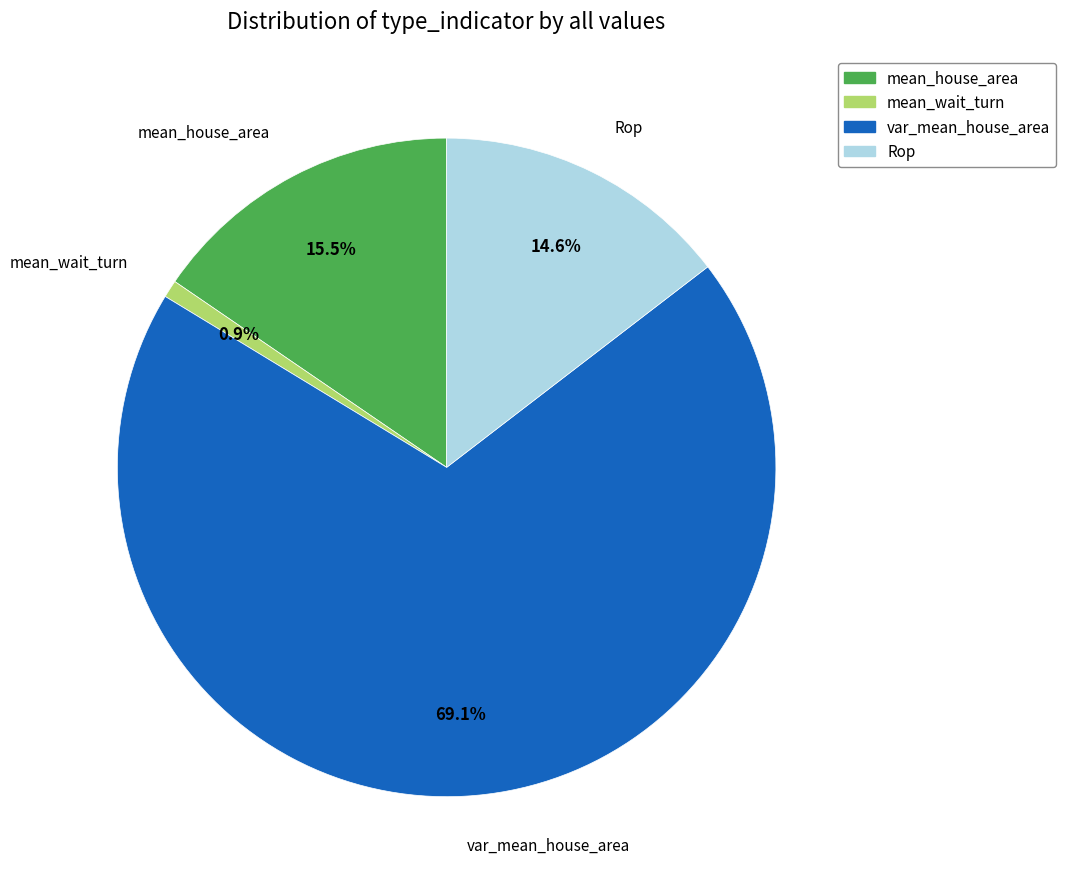

How many slices are in this pie chart?

4